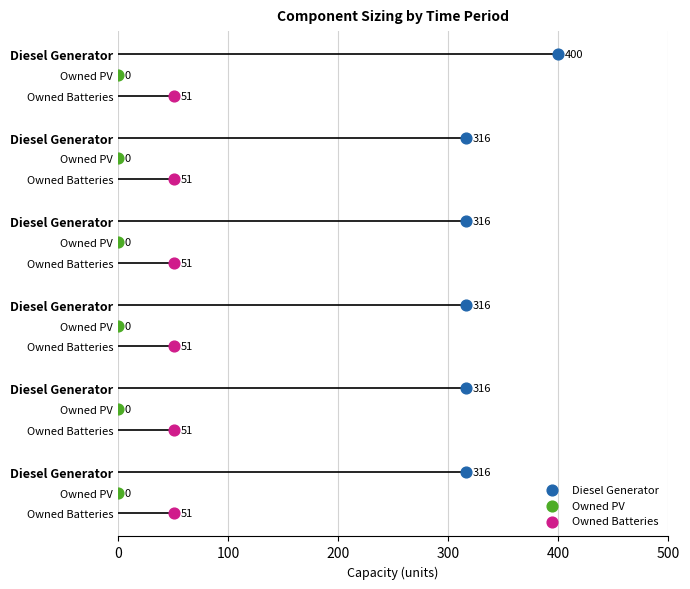

Which series has the largest total across all categories?

Diesel Generator